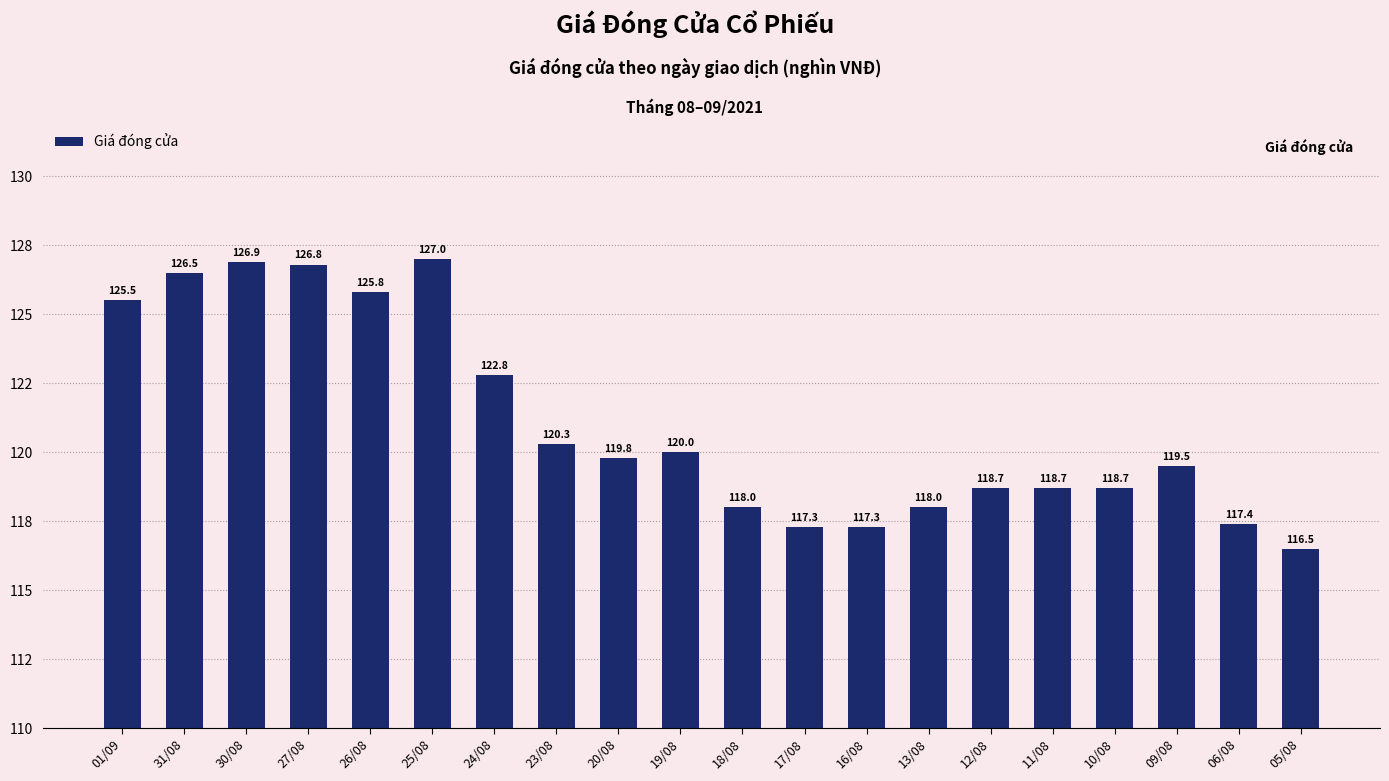

What is the sum of all values?

2421.5